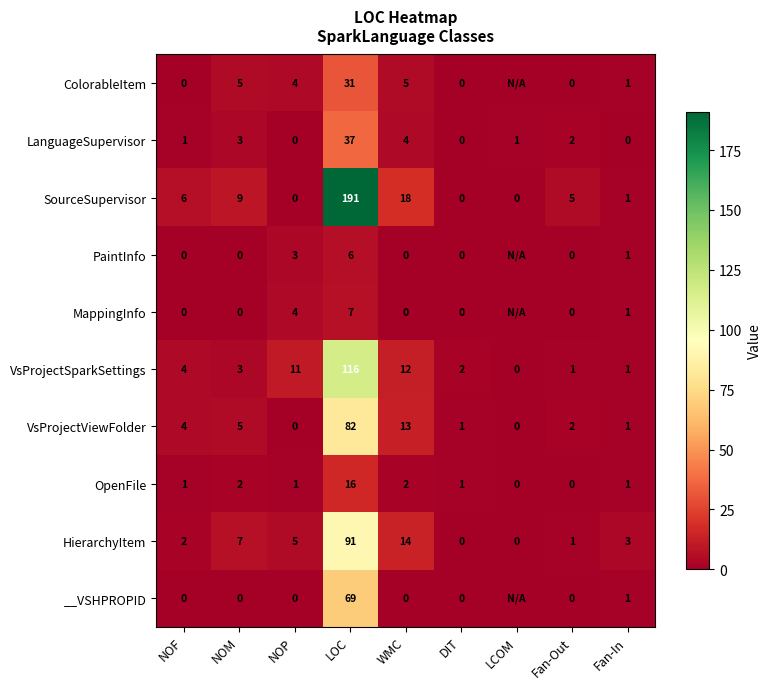

What is the difference between the HierarchyItem values at DIT and NOP?

5